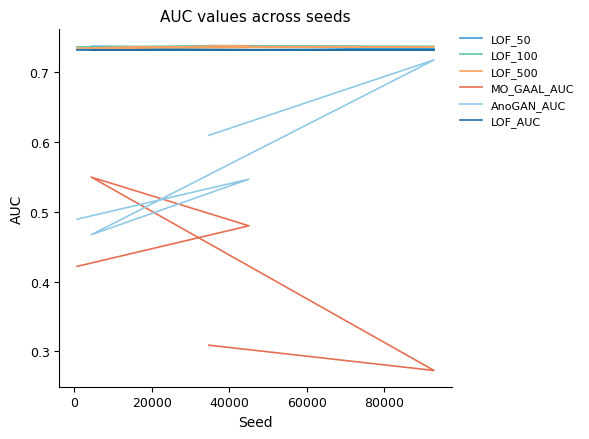

What is the difference between the highest and lowest values at 40000?

0.5